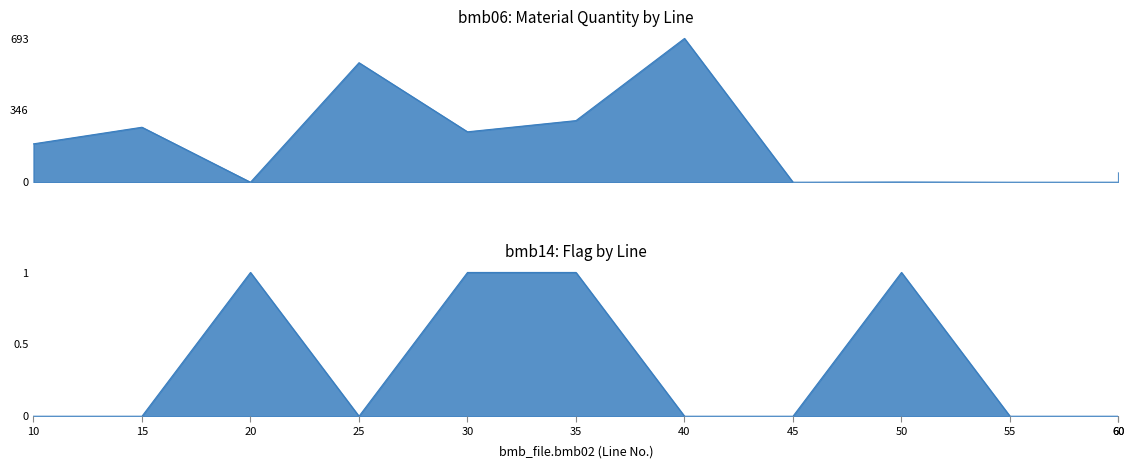

The bmb06 series shows 185.0 at 10. True or false?

True